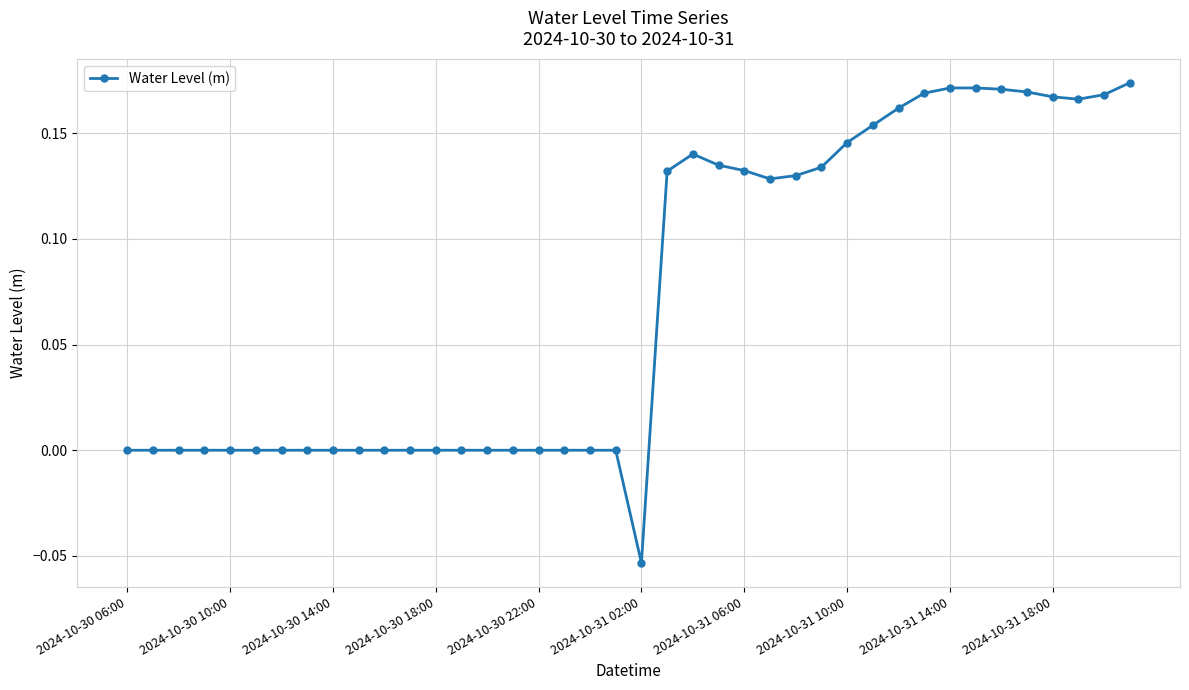

What is the sum of all values?

2.9